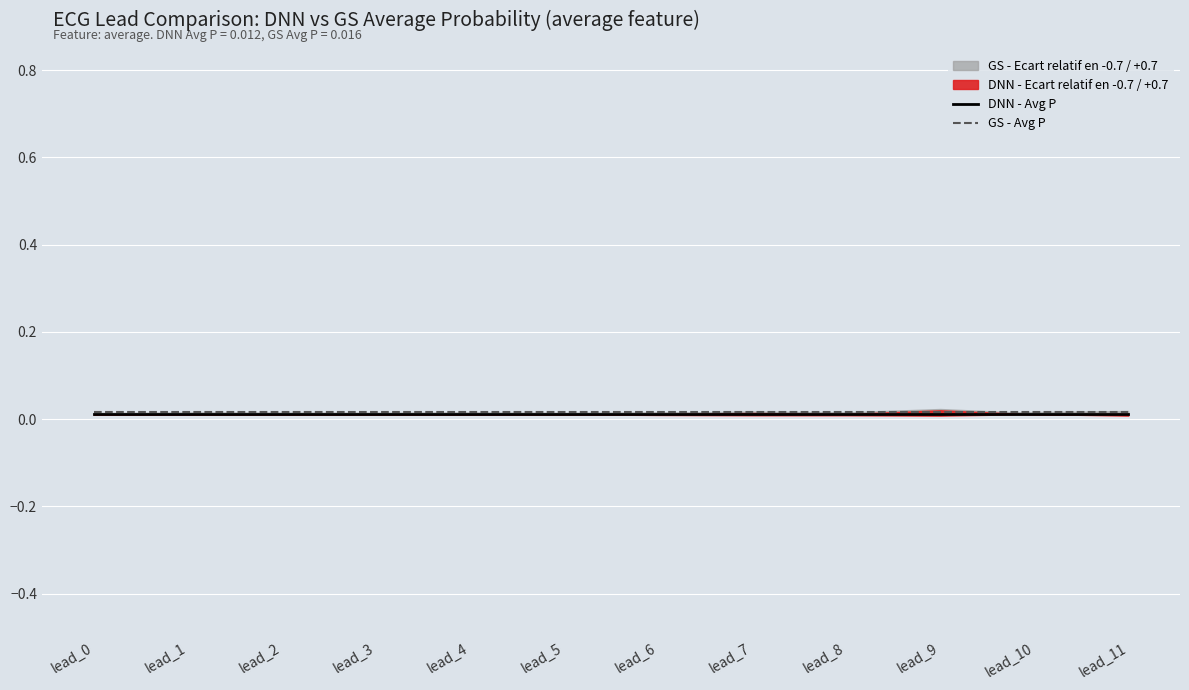

The value of DNN - Avg P at lead_7 is 0.0. True or false?

True